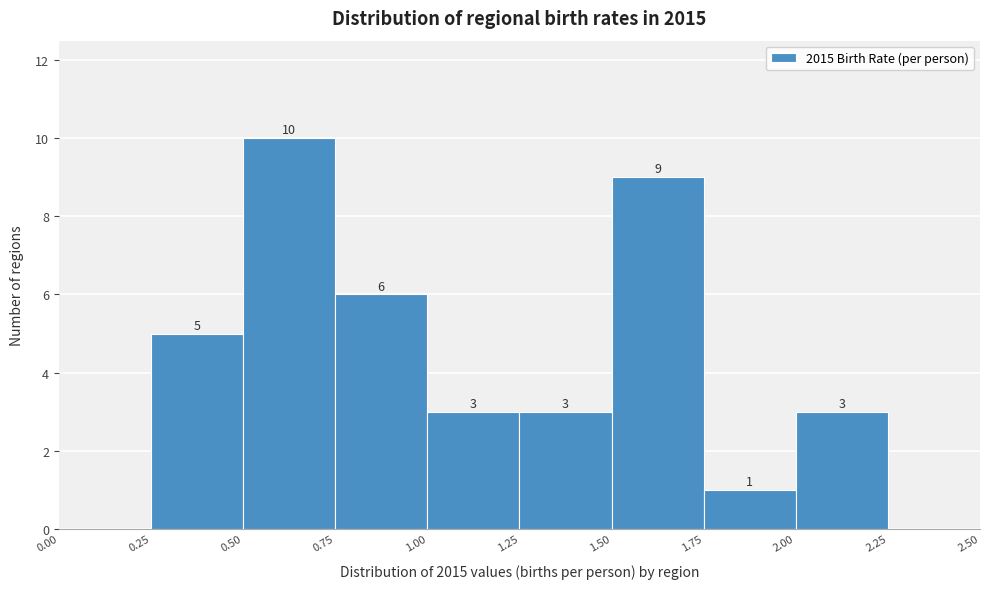

Over which range of the x-axis is the bar tallest?

0.50 to 0.75